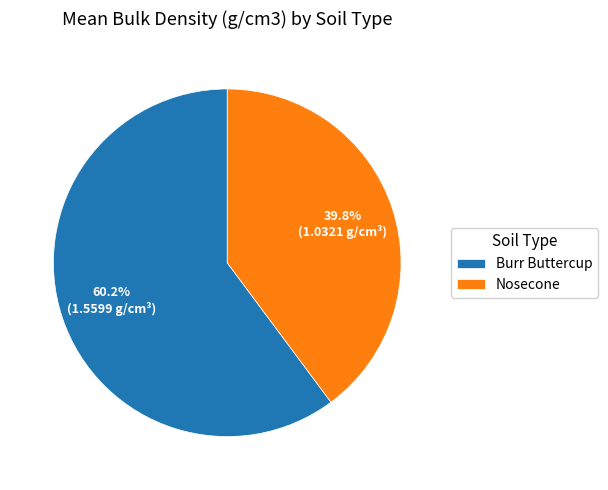

What percentage is the Burr Buttercup slice, to the nearest percent?

60%